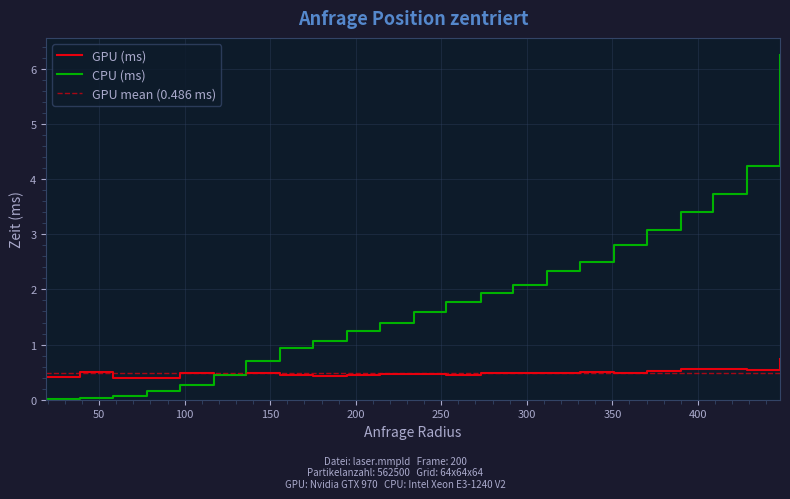

How many series are shown in this chart?

2